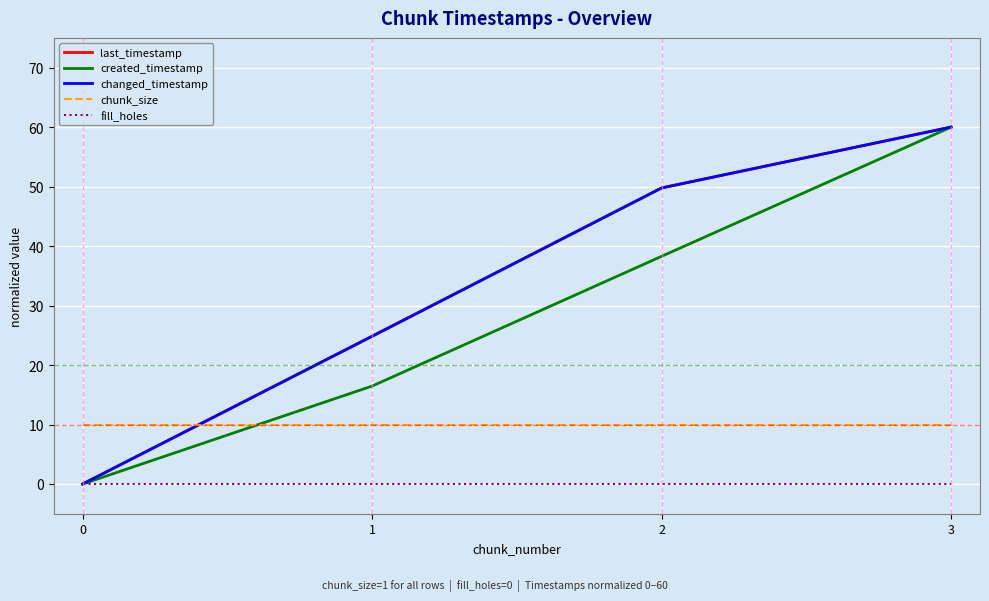

The fill_holes series shows 0.0 at 1. True or false?

True